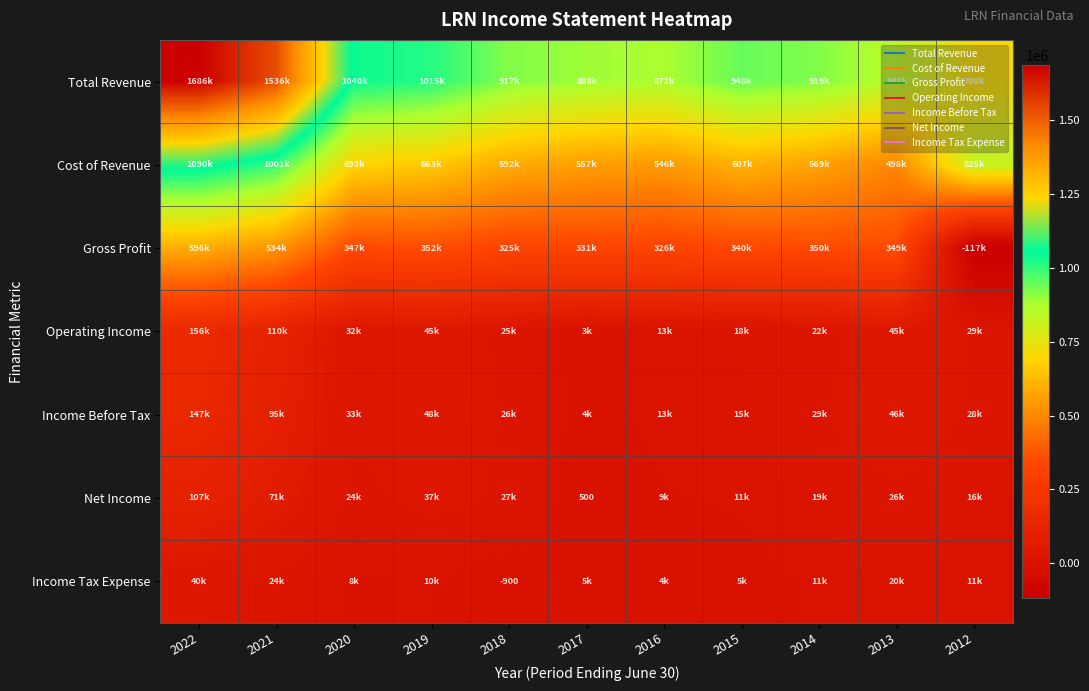

True or false: Total Revenue has a value of 2776090 at 2022.

False